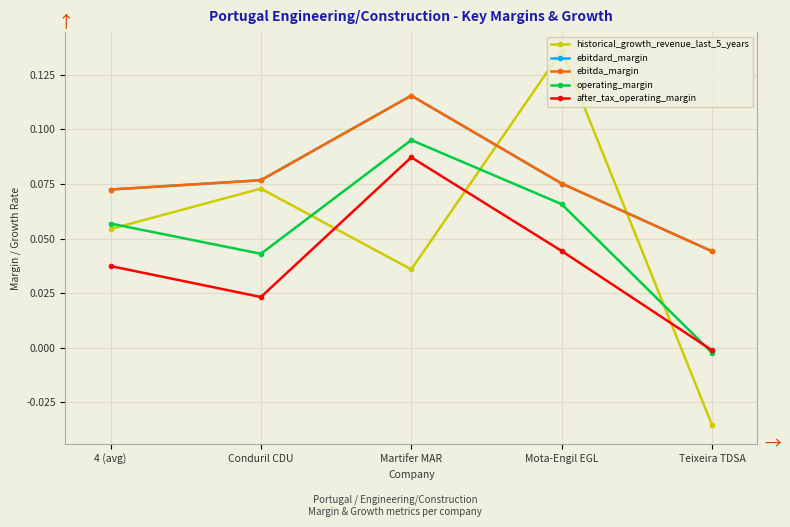

List the labels in order of historical_growth_revenue_last_5_years value, smallest first.

Teixeira TDSA, Martifer MAR, 4 (avg), Conduril CDU, Mota-Engil EGL